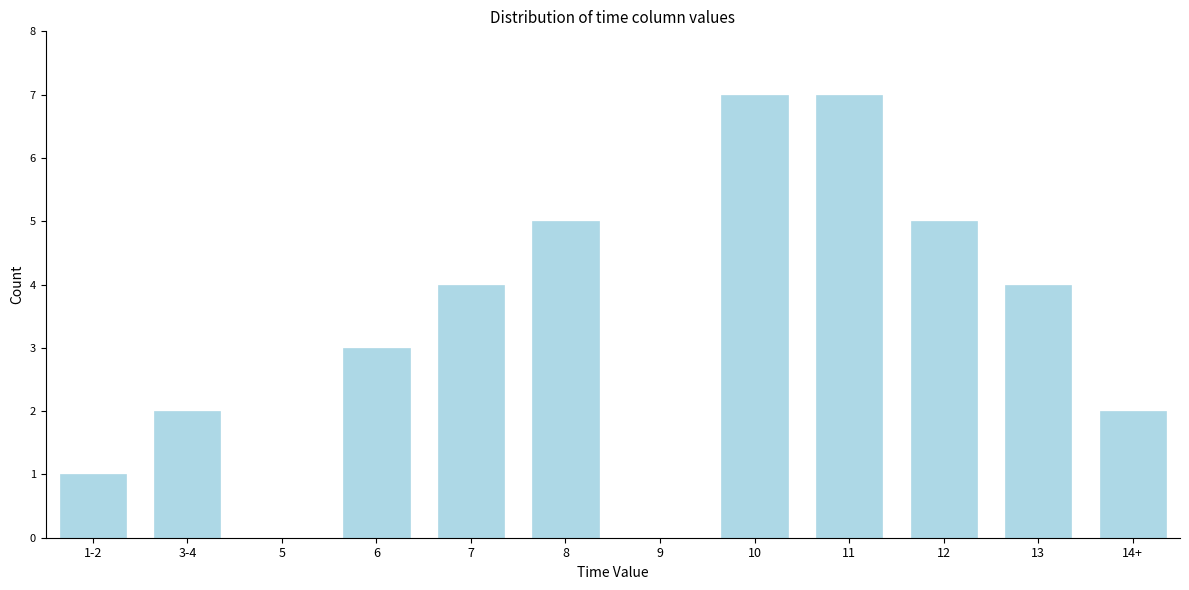

Reading right to left, what are all the values shown in this chart?

14+=2	13=4	12=5	11=7	10=7	9=0	8=5	7=4	6=3	5=0	3-4=2	1-2=1